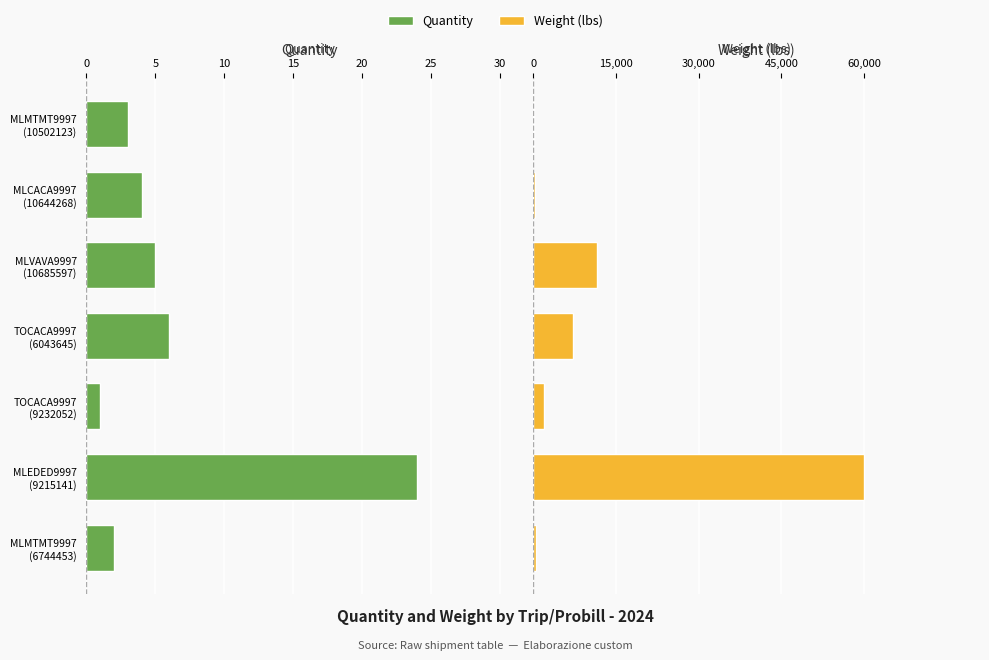

Are the bars horizontal?

Yes